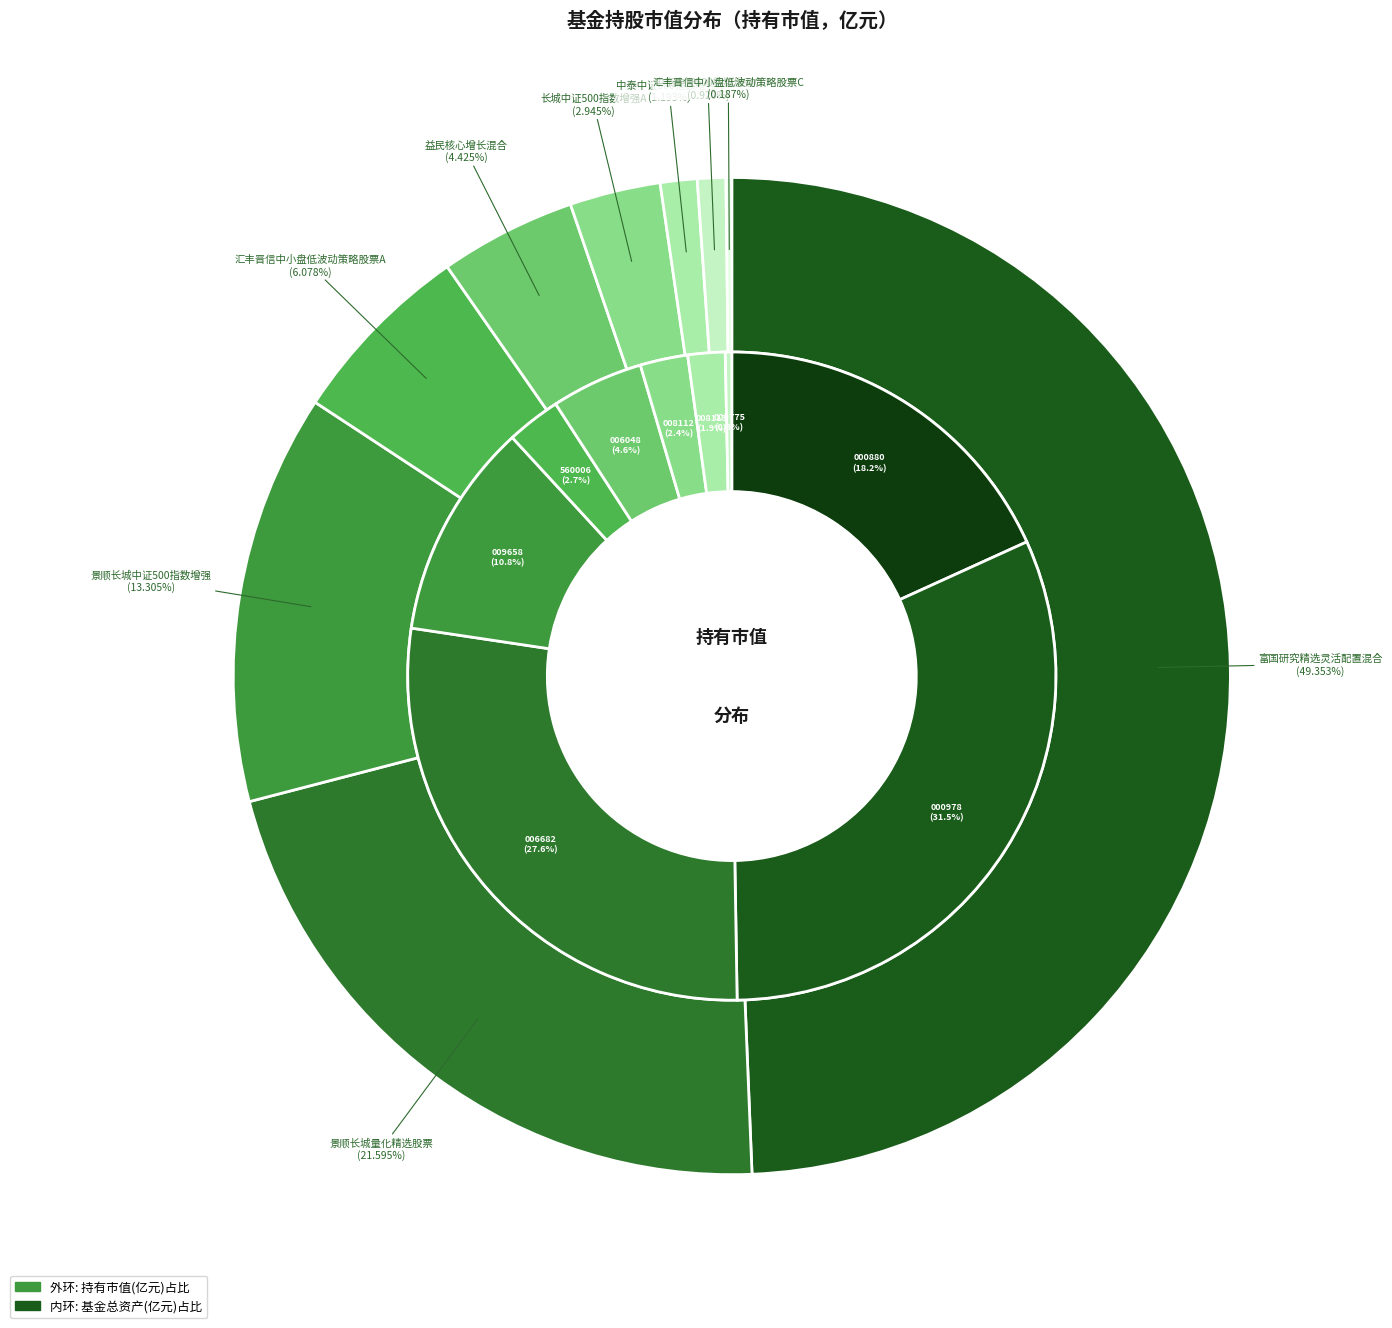

Between 景顺长城量化精选股票 and 长城中证500指数增强A, which is larger?

景顺长城量化精选股票